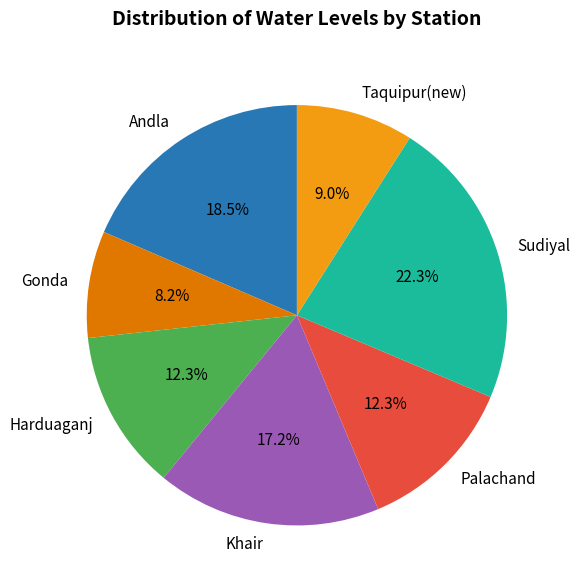

To the nearest percent, what is the difference between the Sudiyal and Harduaganj slice percentages?

10%